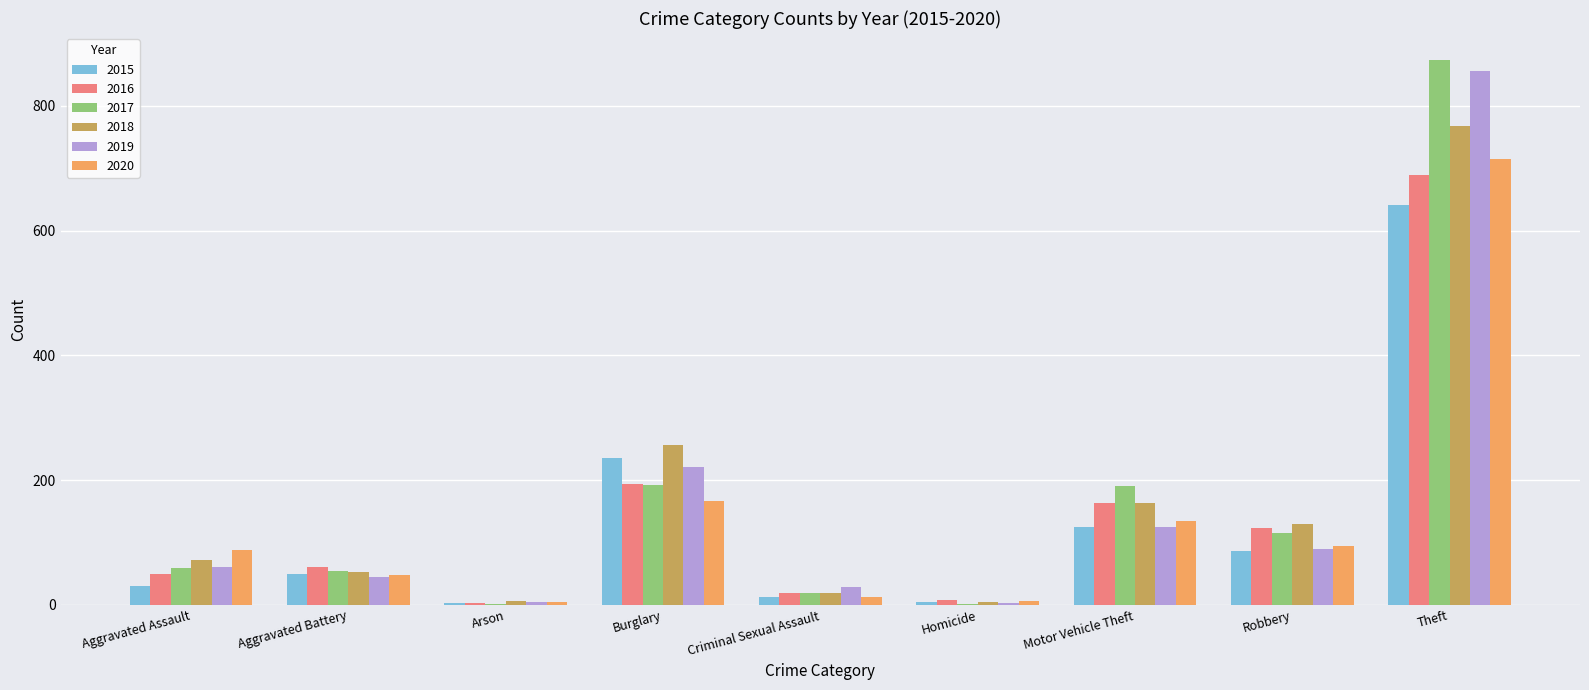

The 2015 series shows 31 at Aggravated Assault. True or false?

True